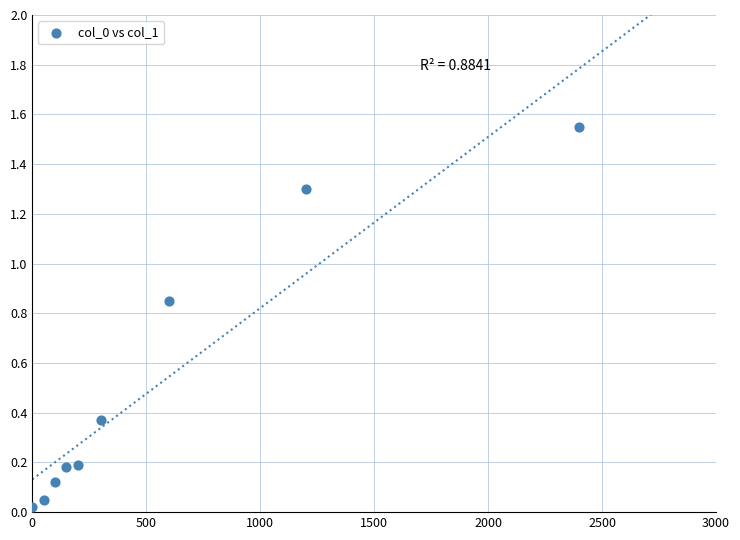

What is the range of X values (max minus min)?

2400.0